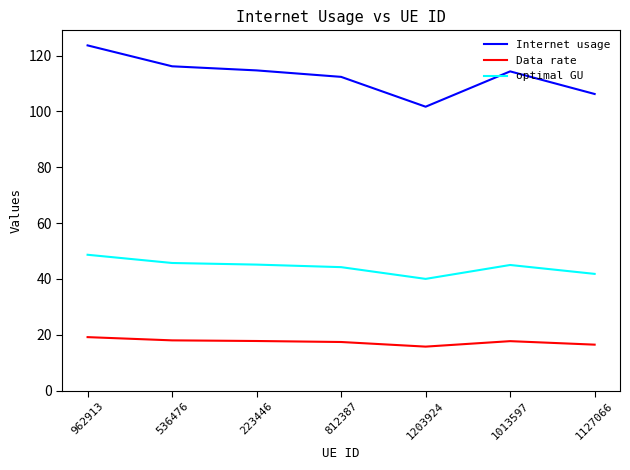

Which series changed the most between 223446 and 1203924?

Internet usage